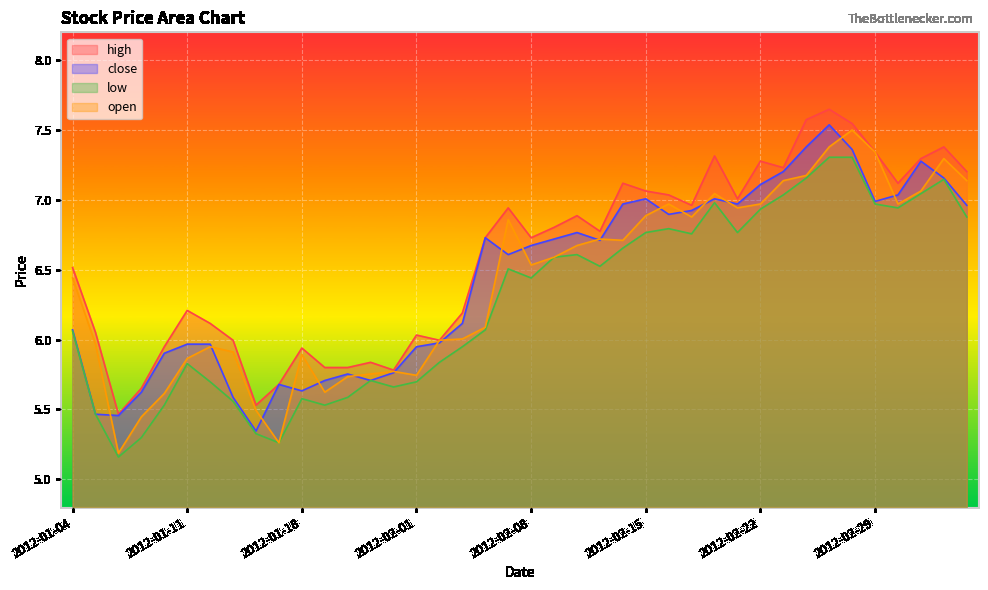

What value does the low series have at 2012-02-08?

6.4